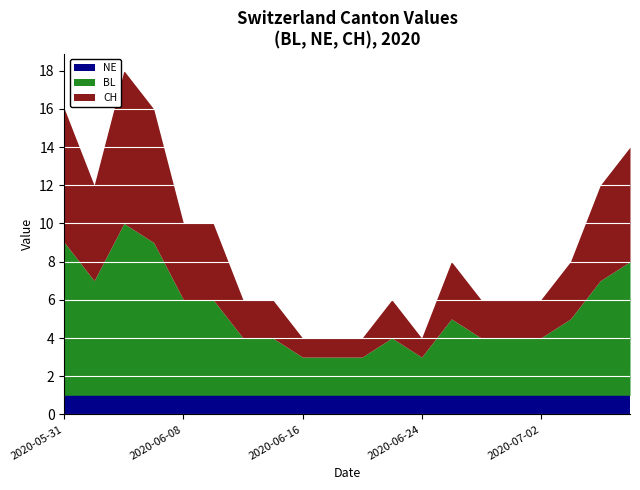

What is the label of the 9th point from the left?

2020-06-16